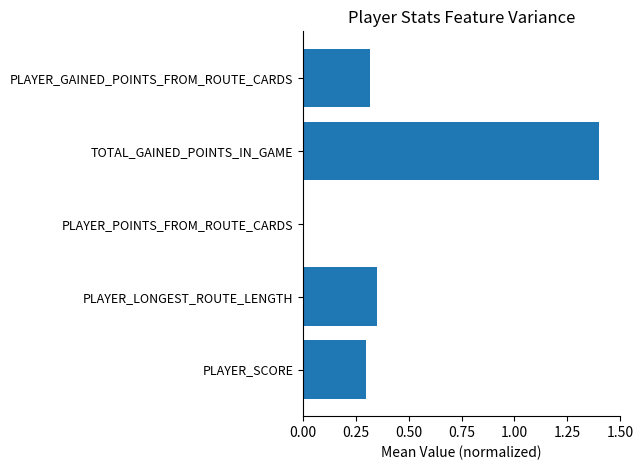

What is the greatest value displayed?

1.4